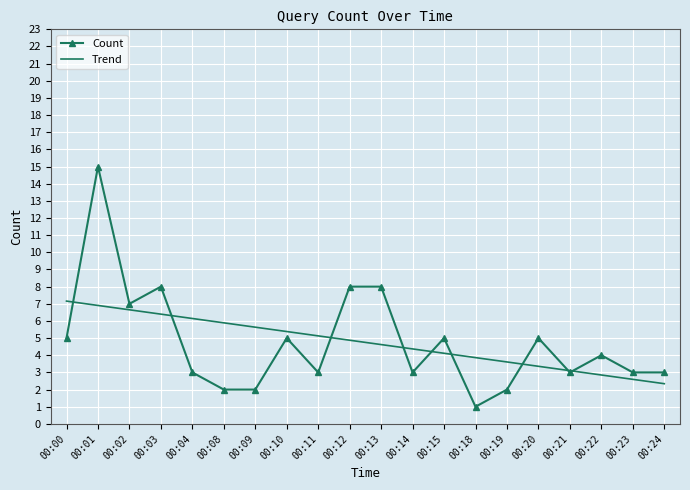

How many series are shown in this chart?

2